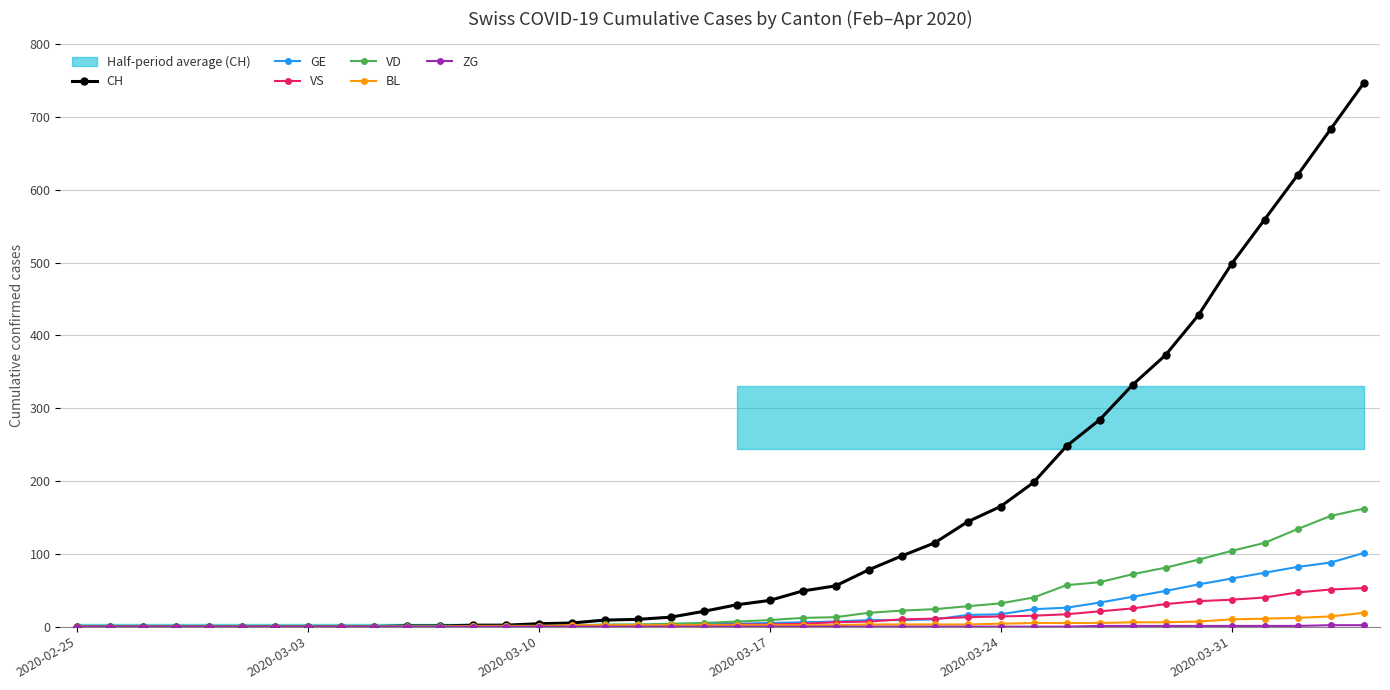

What is the value of the CH point at the 11th from the left?

1